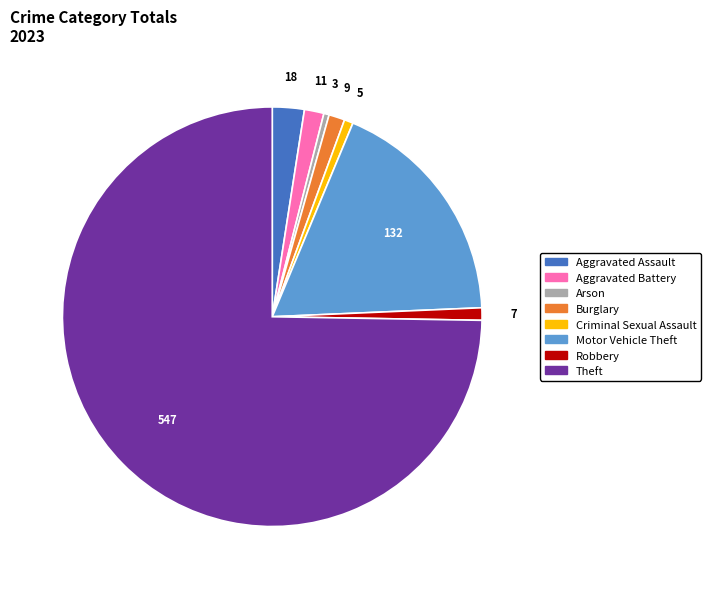

Is there any slice that represents more than half of the pie?

Yes